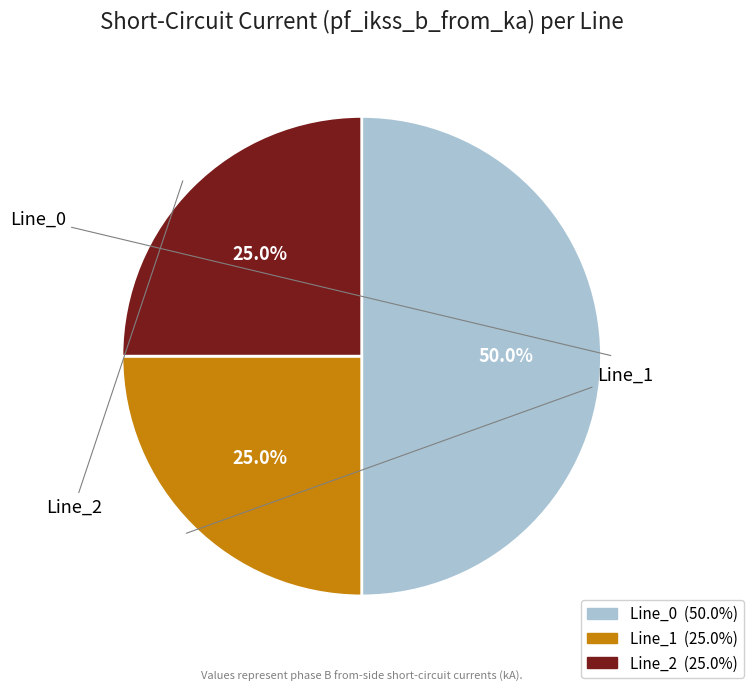

Which has a higher value, Line_1 or Line_2?

Line_2